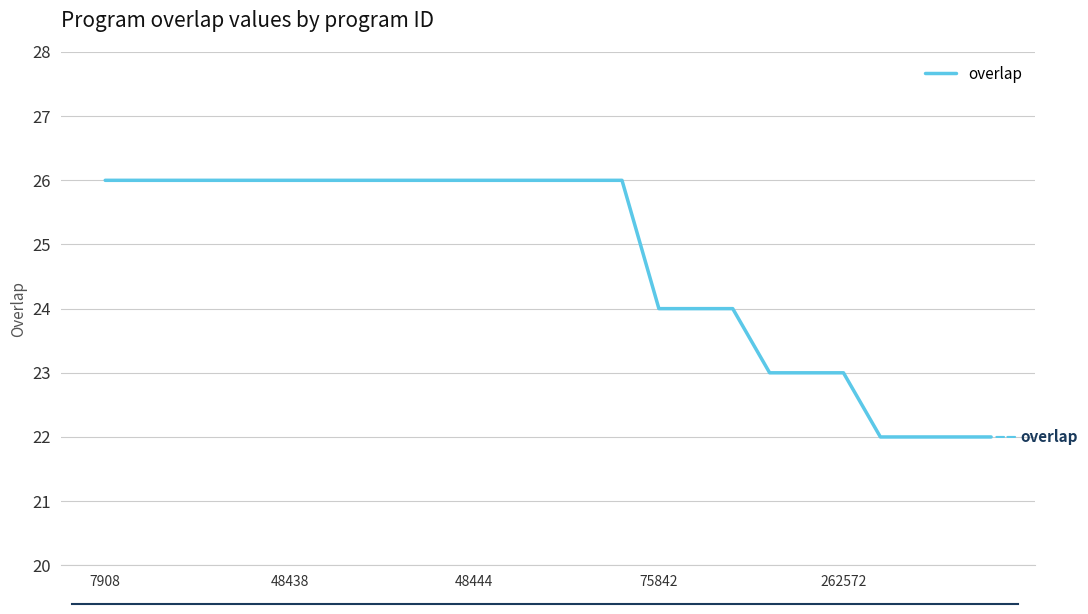

What is the difference between the maximum and minimum values?

4